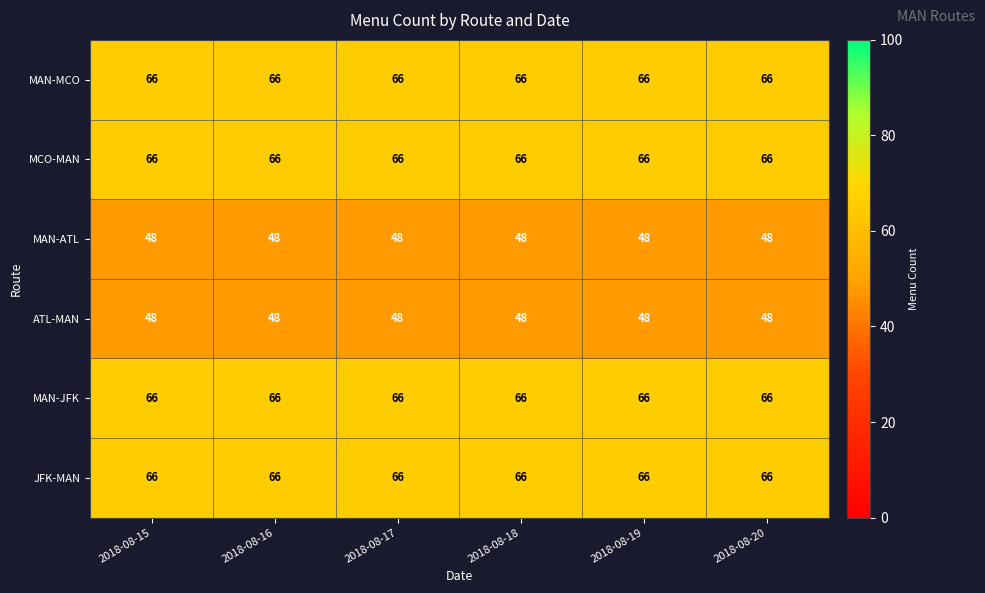

At how many categories does at least one series exceed 62?

6